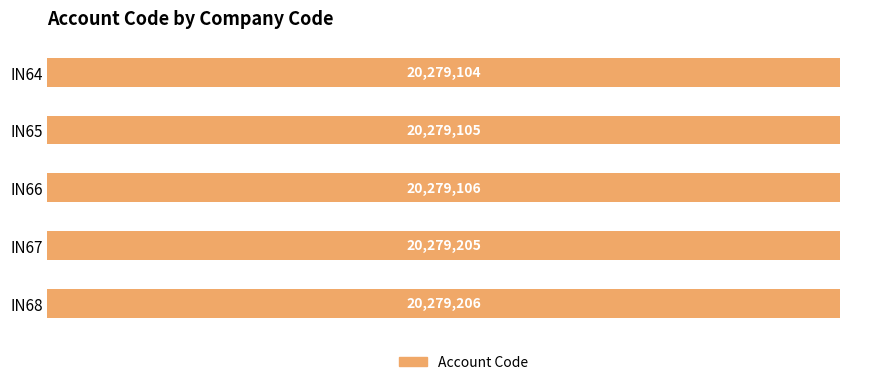

Does the chart contain any negative values?

No